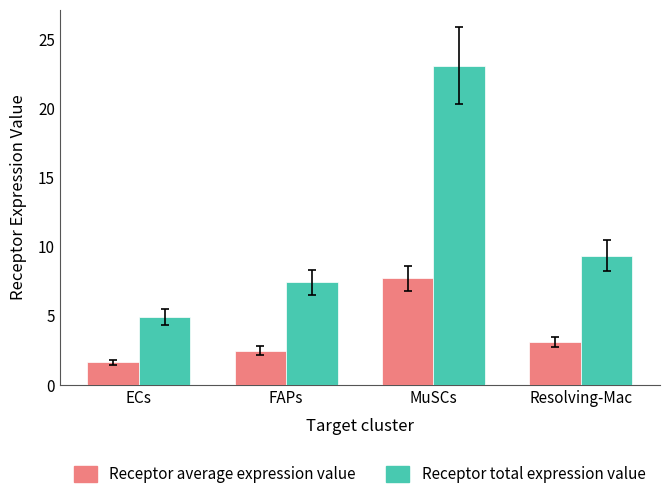

What is the value of the Receptor average expression value bar at the 2nd from the left?

2.5